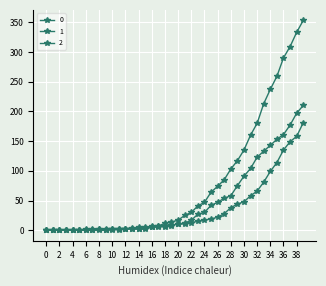

How many data points in 0 are less than 17?

20